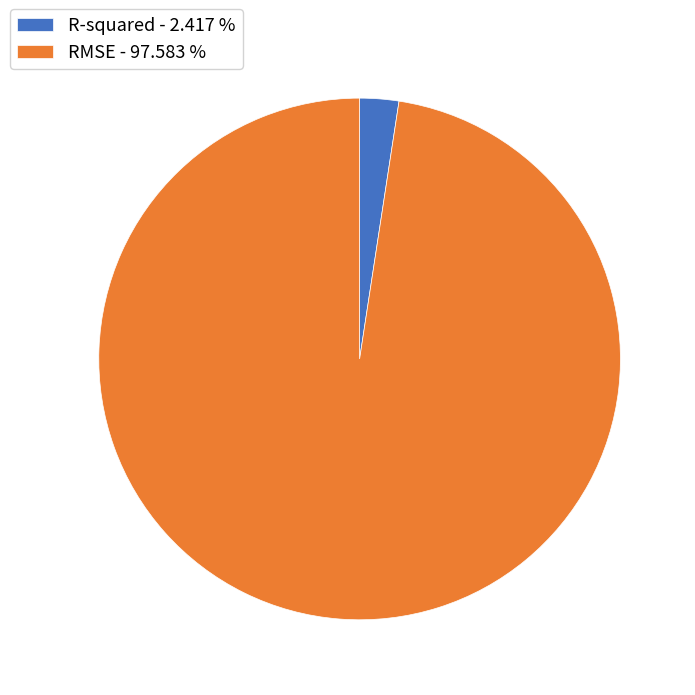

True or false: RMSE accounts for 98% of the total.

True